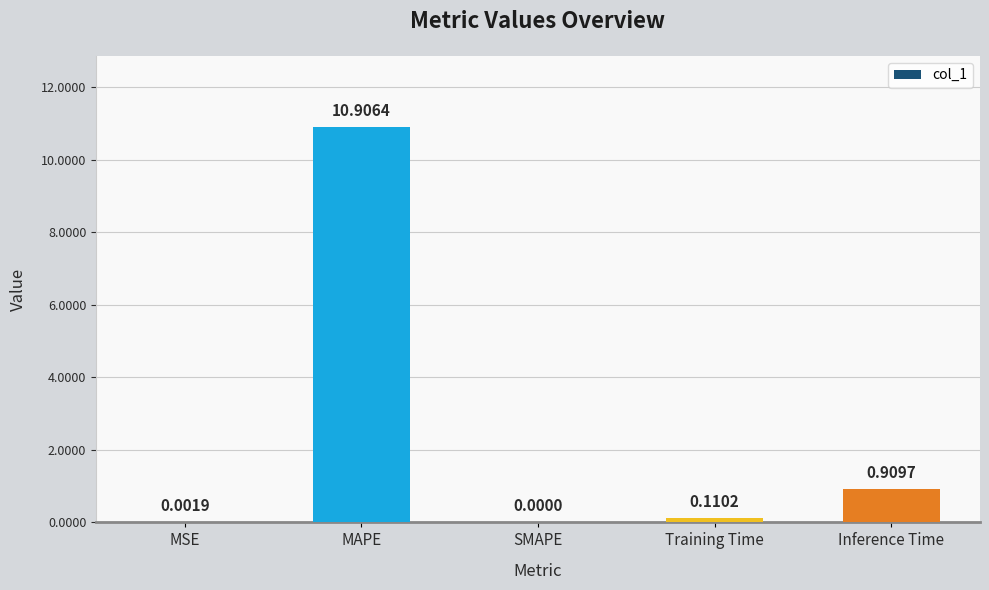

Which category has the highest value across all series?

MAPE